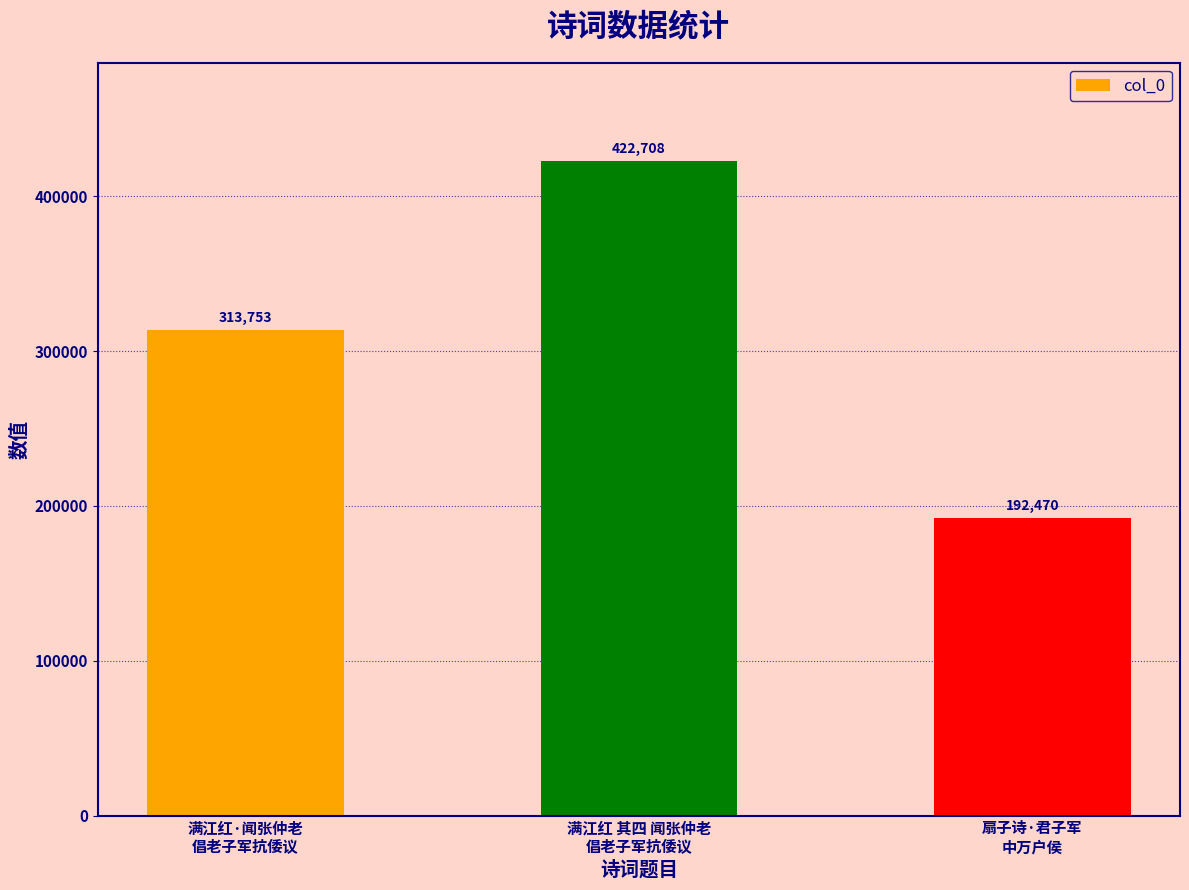

Which category has the highest value across all series?

满江红 其四 闻张仲老
倡老子军抗倭议